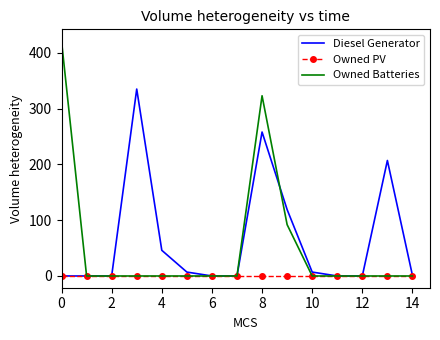

List the series in order of their peak value, lowest first.

Owned PV, Diesel Generator, Owned Batteries